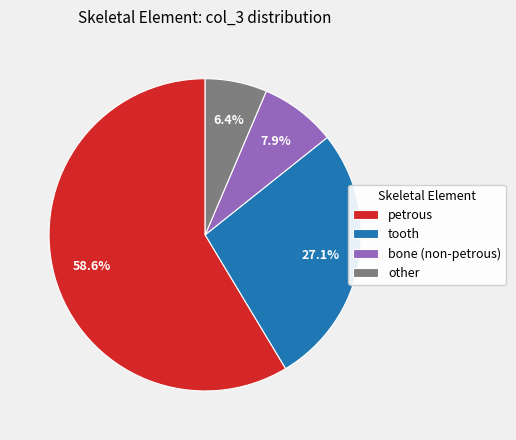

To the nearest percent, what is the average slice percentage?

25%